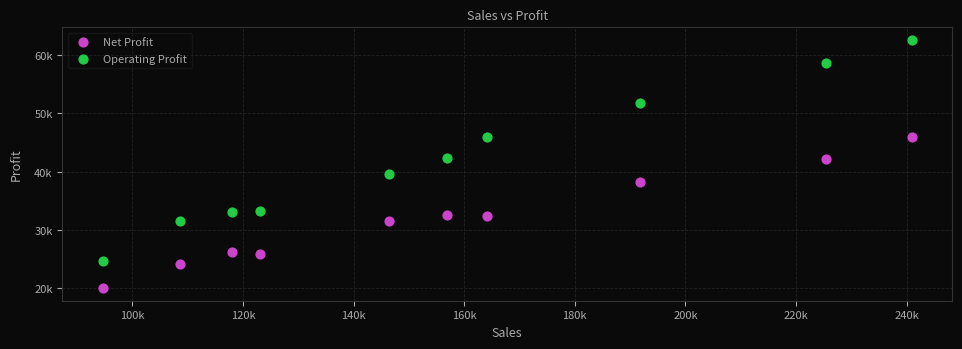

What are all the series names shown in the legend?

Net Profit, Operating Profit